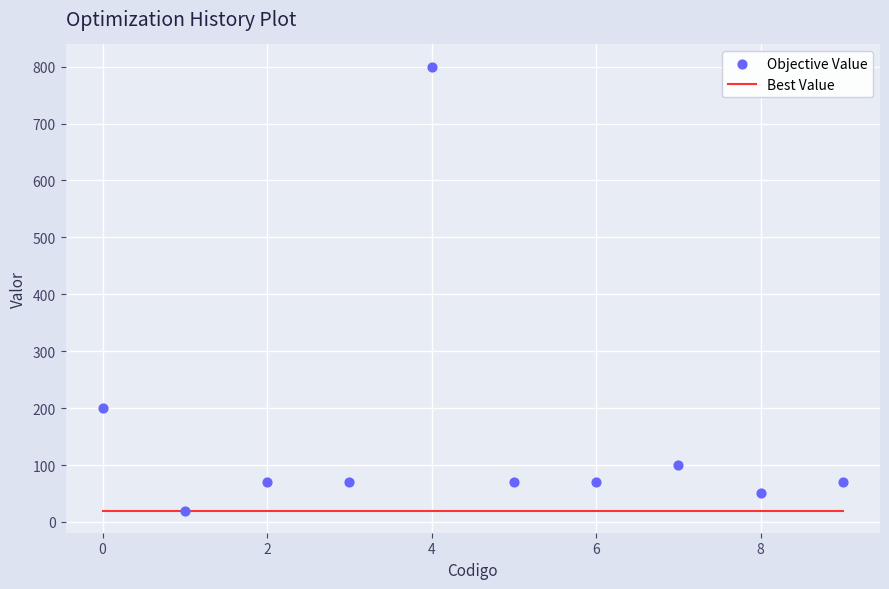

What is the range of Y values (max minus min)?

780